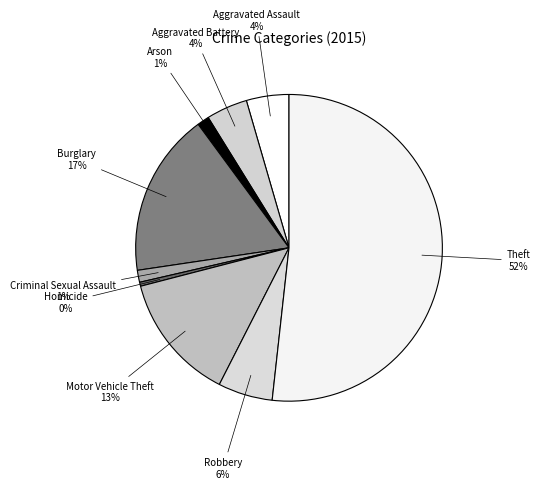

Is it true that Arson is 1% of the pie?

True